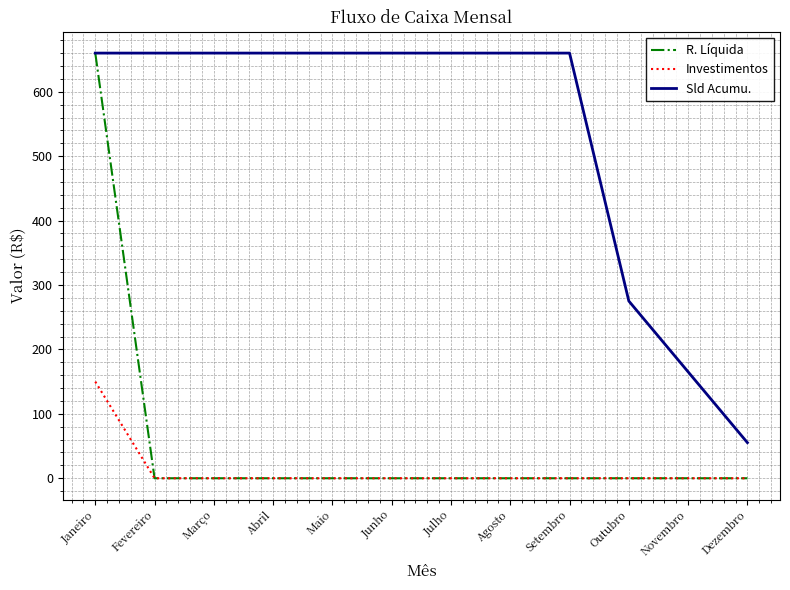

True or false: R. Líquida has a value of -334.4 at Setembro.

False